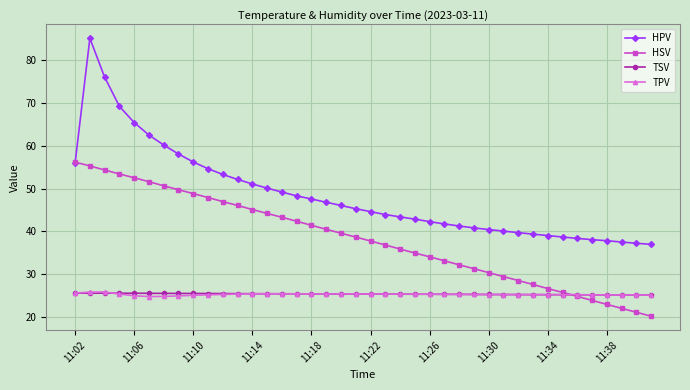

How many lines are shown in the chart?

4